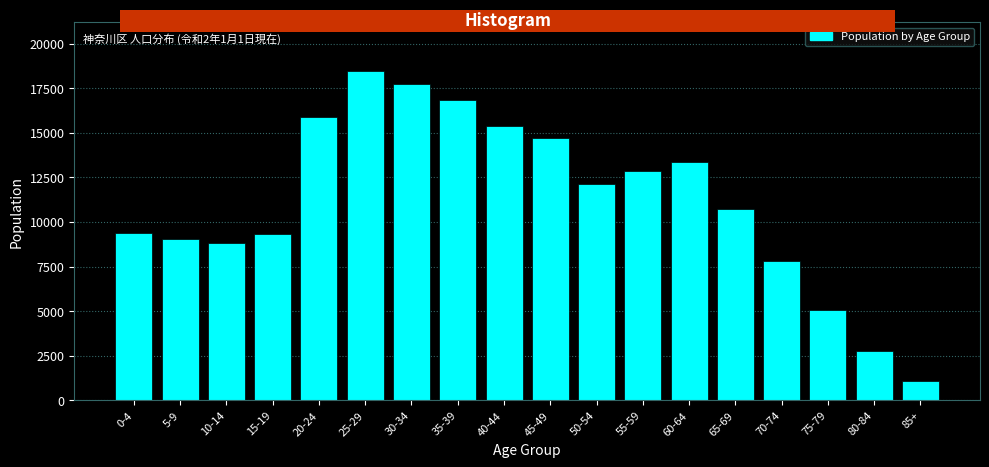

What is the label of the 16th bar from the left?

75-79